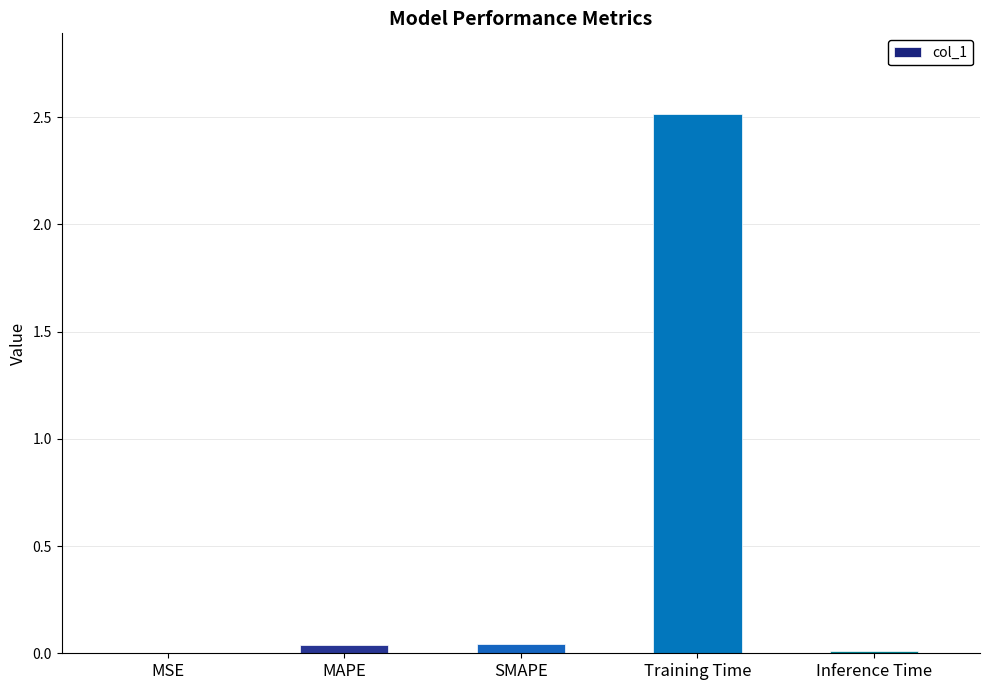

What is the change in value from Training Time to Inference Time?

-2.5